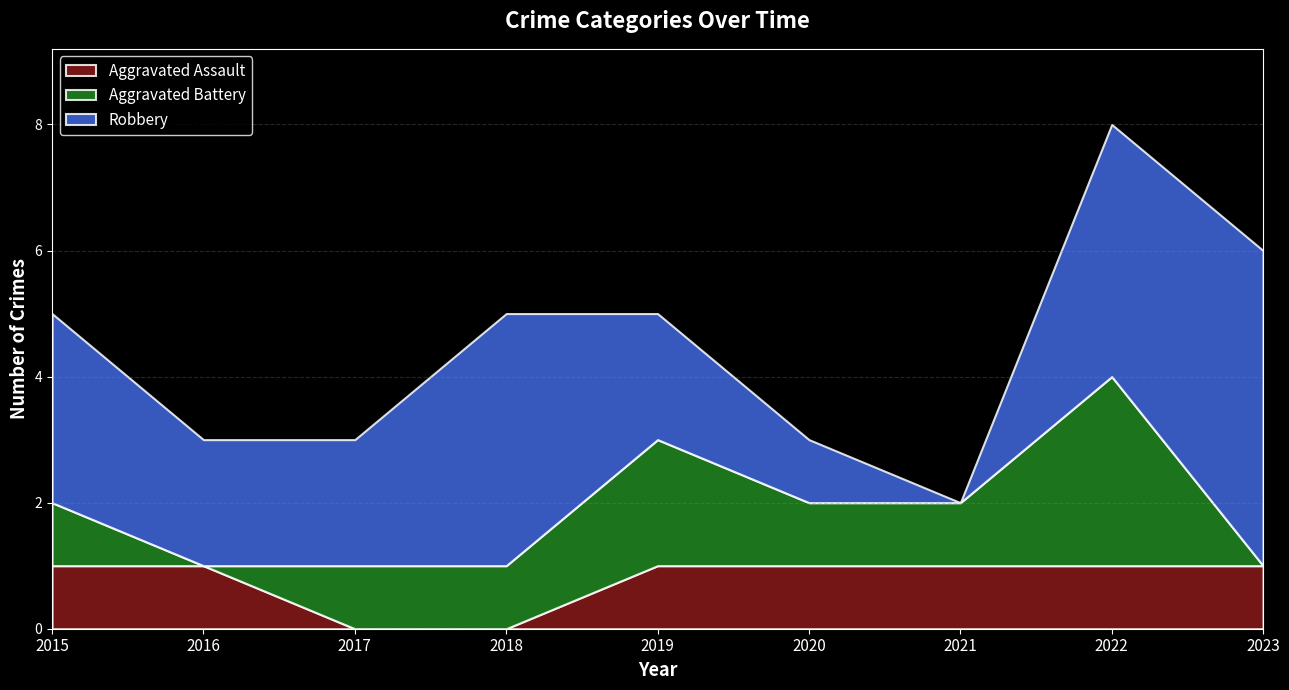

What is the total value across all series at 2021?

2